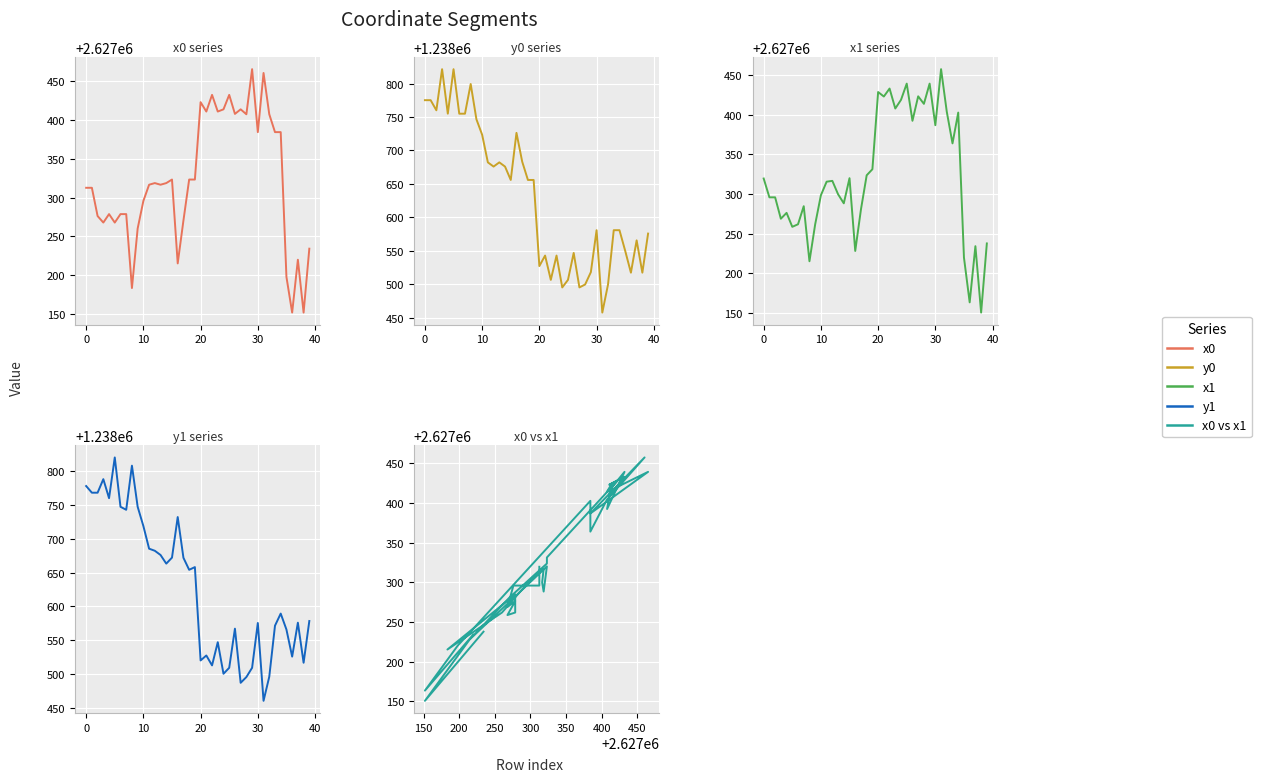

What is the difference between the maximum and minimum values in the y1 series?

360.6